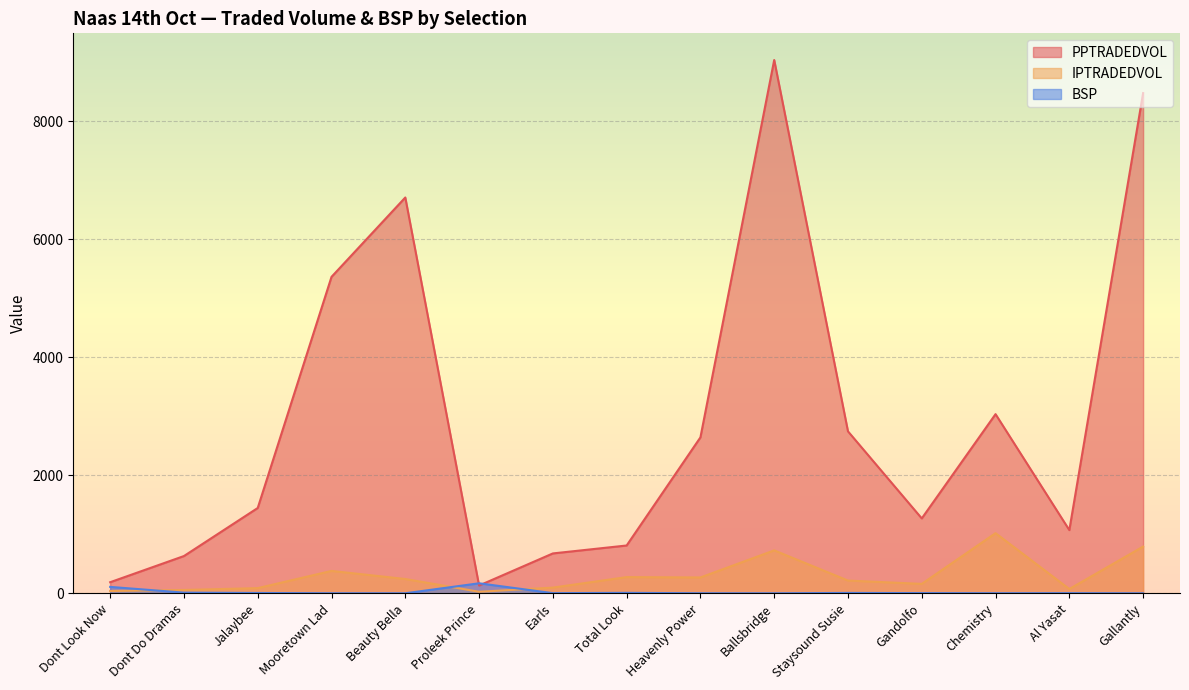

What position from the left is Chemistry?

13